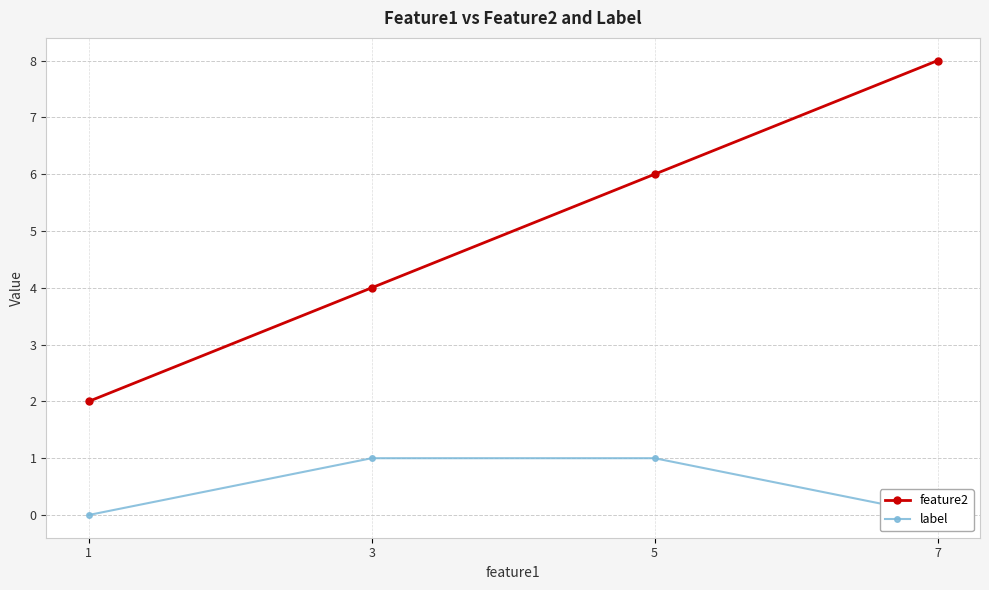

Count the feature2 values in the range 4 to 8.

3